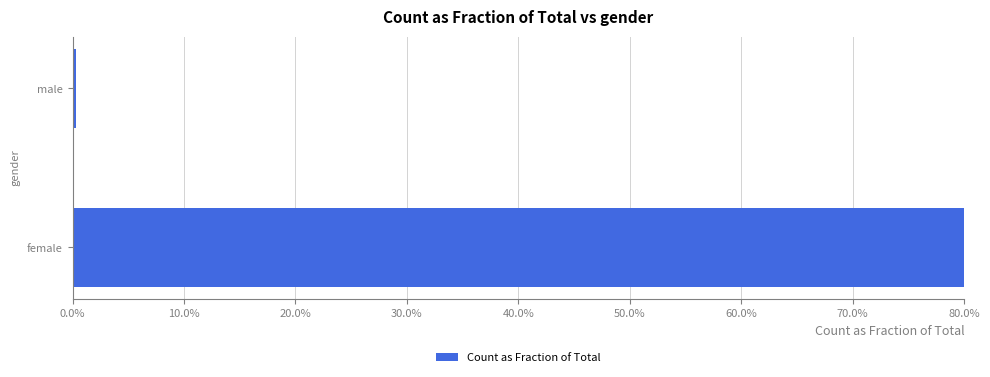

Reading left to right, extract all data points from this chart.

1.0	0.0